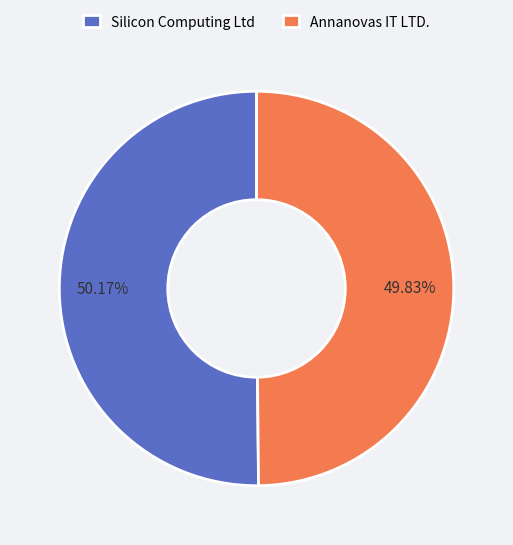

Combined, what portion of the pie is Silicon Computing Ltd and Annanovas IT LTD.?

100.0%